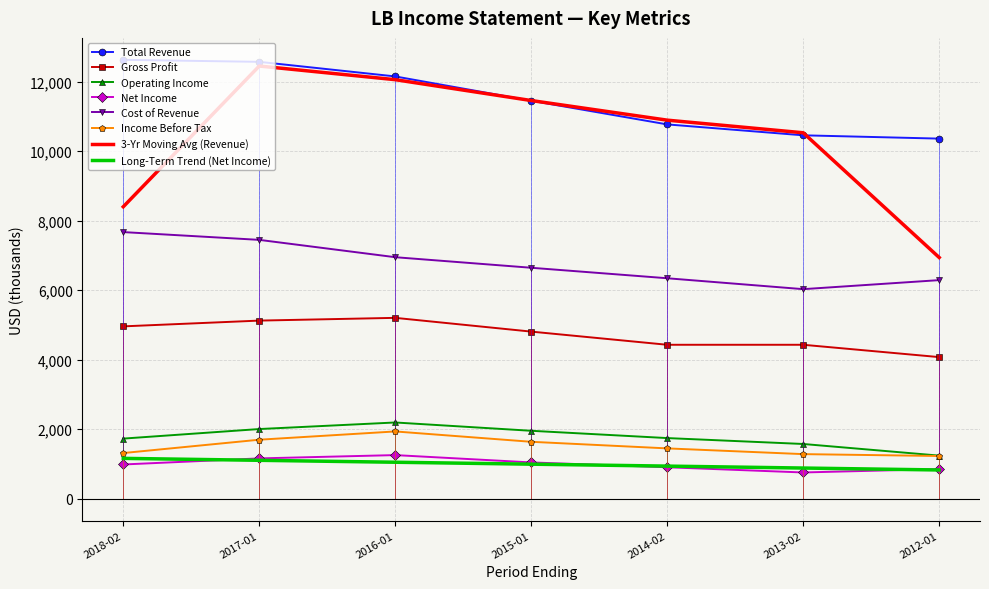

What is the highest value of the Net Income series?

1253.0